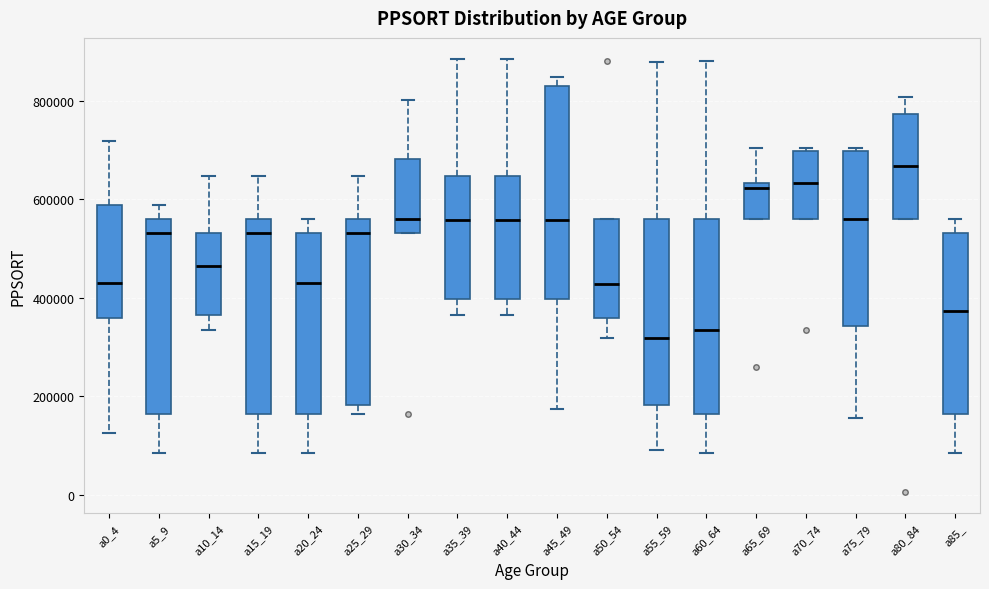

Reading left to right, read every box against the y-axis: the position of its median line, the range the box covers, and the ends of its whiskers. The values are not printed on the chart, so give them approximately, as read against the axis.

a0_4: median 440000, box 360000 to 580000, whiskers 120000 to 720000
a5_9: median 540000, box 160000 to 560000, whiskers 80000 to 580000
a10_14: median 460000, box 360000 to 540000, whiskers 340000 to 640000
a15_19: median 540000, box 160000 to 560000, whiskers 80000 to 640000
a20_24: median 440000, box 160000 to 540000, whiskers 80000 to 560000
a25_29: median 540000, box 180000 to 560000, whiskers 160000 to 640000
a30_34: median 560000, box 540000 to 680000, whiskers 540000 to 800000
a35_39: median 560000, box 400000 to 640000, whiskers 360000 to 880000
a40_44: median 560000, box 400000 to 640000, whiskers 360000 to 880000
a45_49: median 560000, box 400000 to 820000, whiskers 180000 to 840000
a50_54: median 420000, box 360000 to 560000, whiskers 320000 to 560000
a55_59: median 320000, box 180000 to 560000, whiskers 100000 to 880000
a60_64: median 340000, box 160000 to 560000, whiskers 80000 to 880000
a65_69: median 620000, box 560000 to 640000, whiskers 560000 to 700000
a70_74: median 640000, box 560000 to 700000, whiskers 560000 to 700000 (just above the box's upper edge)
a75_79: median 560000, box 340000 to 700000, whiskers 160000 to 700000 (just above the box's upper edge)
a80_84: median 660000, box 560000 to 780000, whiskers 560000 to 800000
a85_: median 380000, box 160000 to 540000, whiskers 80000 to 560000